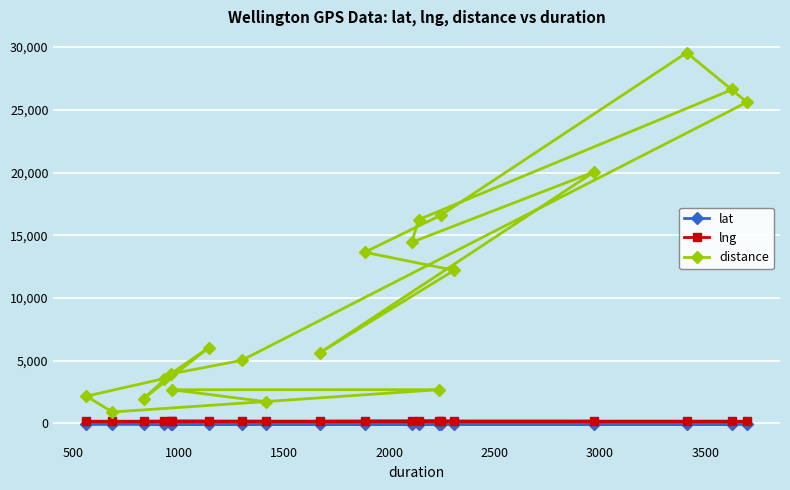

What is the smallest value displayed?

-41.3